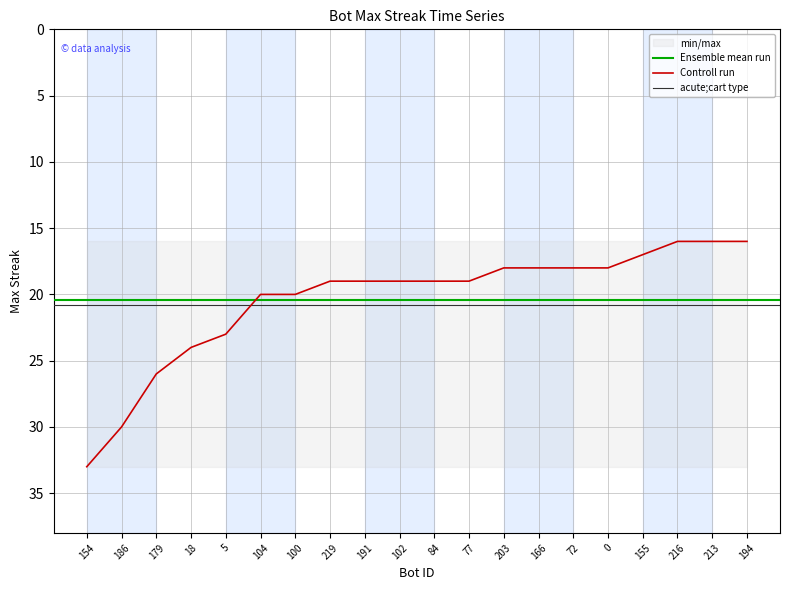

Read the value at 100, to the nearest 5.

20